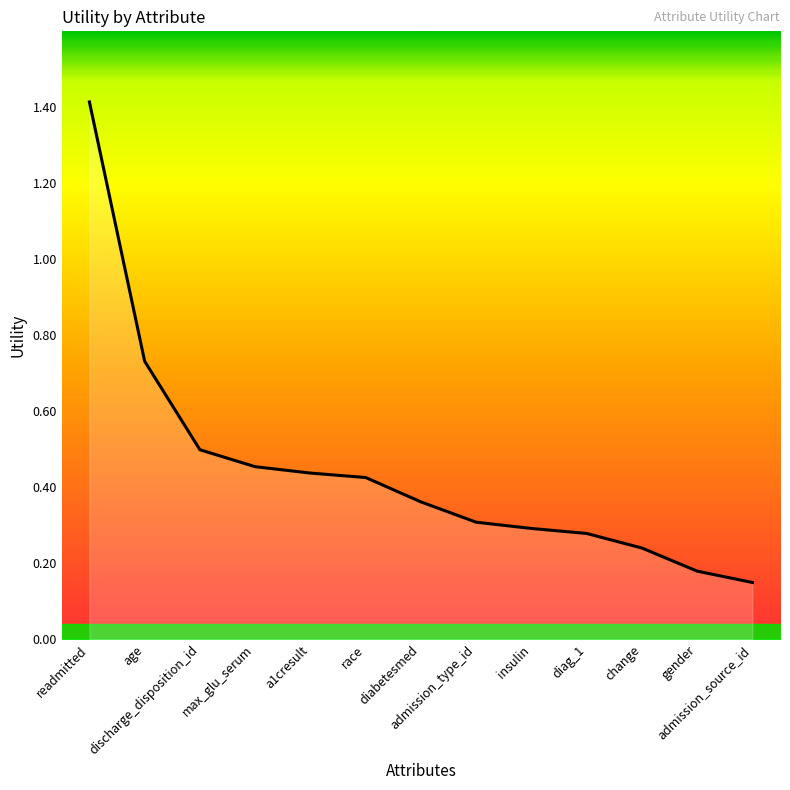

What is the difference between the maximum and minimum values?

1.3